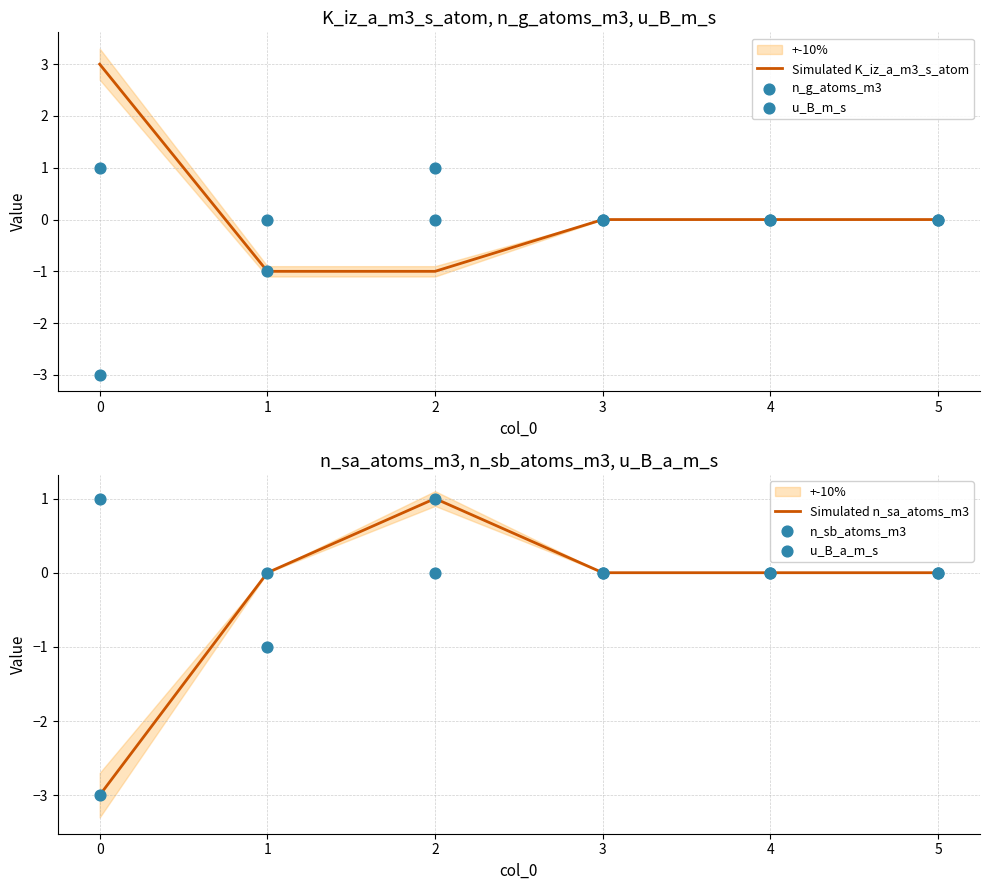

The Simulated n_sa_atoms_m3 series shows 1 at 1. True or false?

False